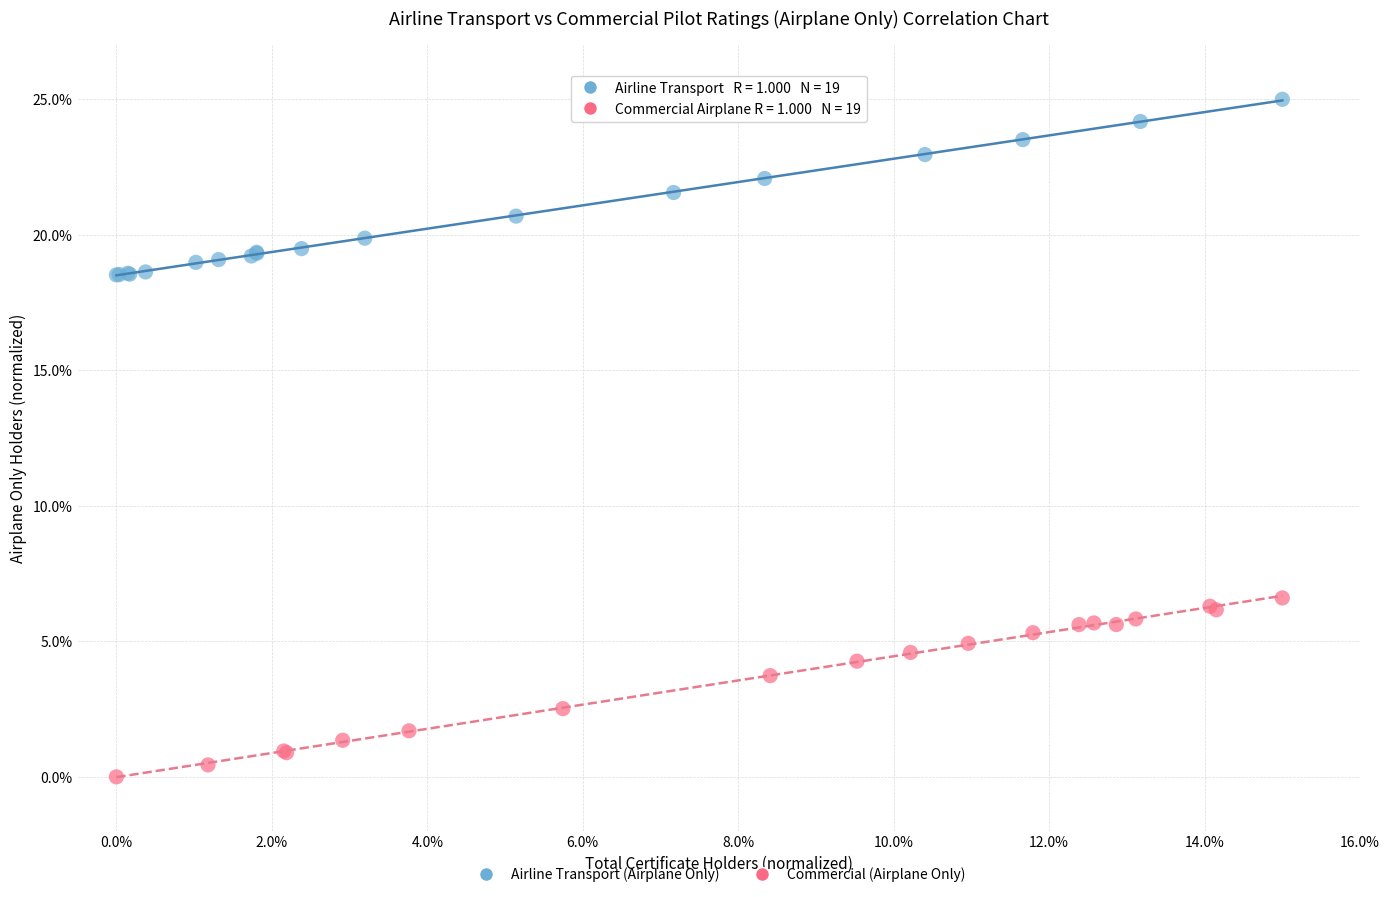

Which series reaches the maximum Y coordinate?

Airline Transport (Airplane Only)